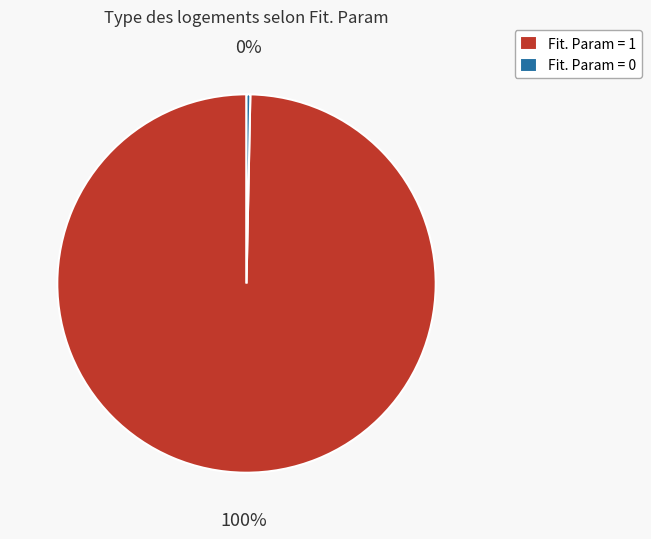

Rank the categories by value from lowest to highest.

Fit. Param = 0, Fit. Param = 1